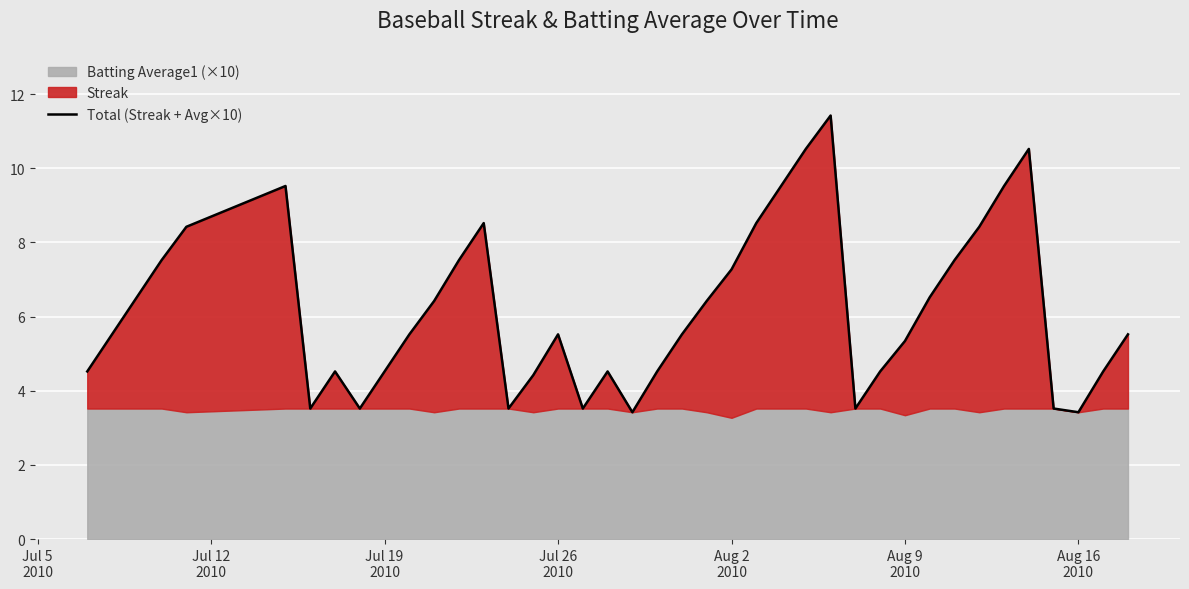

Reading left to right, extract all data points from this chart.

4.5	5.5	6.5	7.5	8.4	9.5	3.5	4.5	3.5	4.5	5.5	6.4	7.5	8.5	3.5	4.4	5.5	3.5	4.5	3.4	4.5	5.5	6.4	7.3	8.5	9.5	10.5	11.4	3.5	4.5	5.3	6.5	7.5	8.4	9.5	10.5	3.5	3.4	4.5	5.5